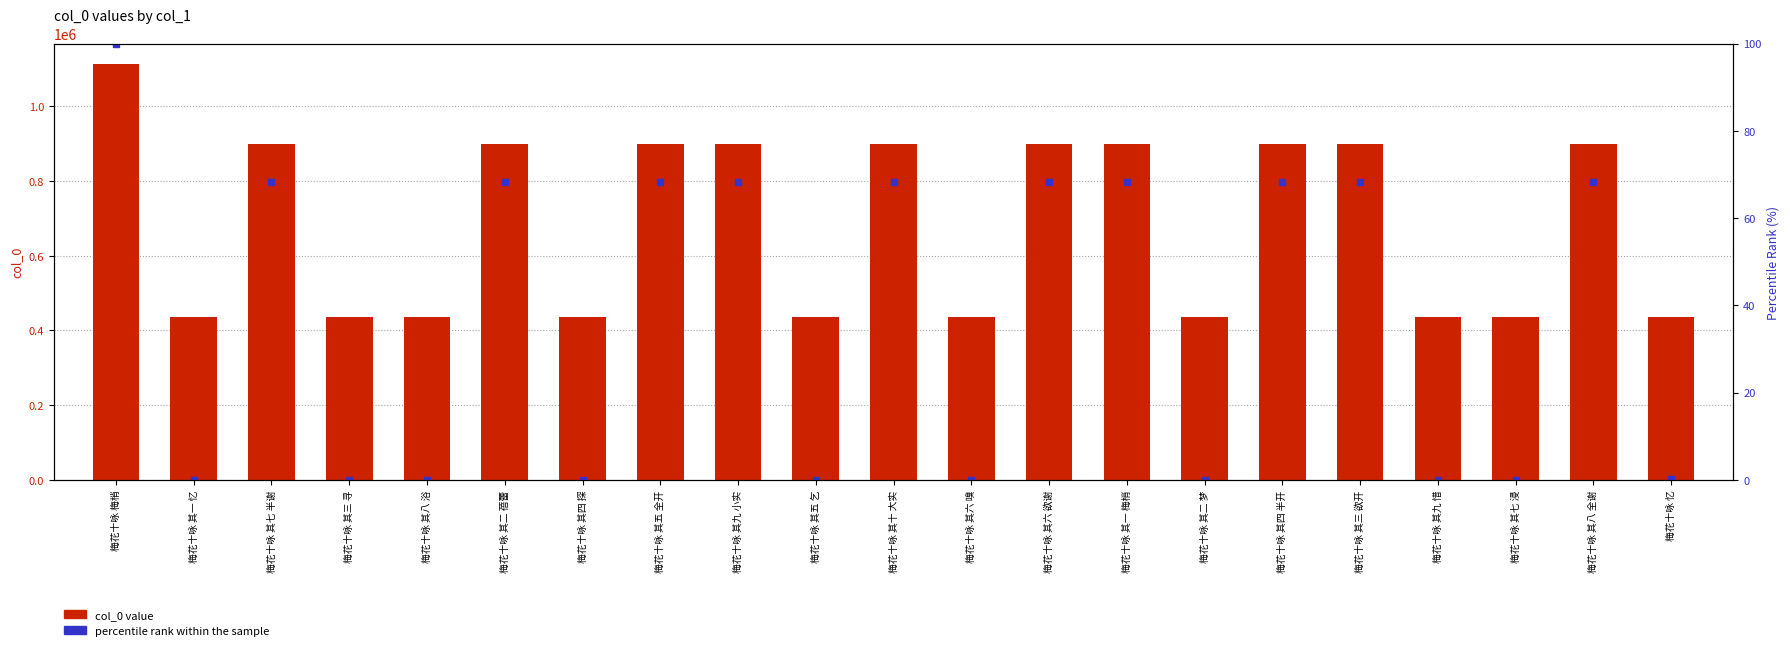

Which series has the widest spread of Y values?

col_0 value